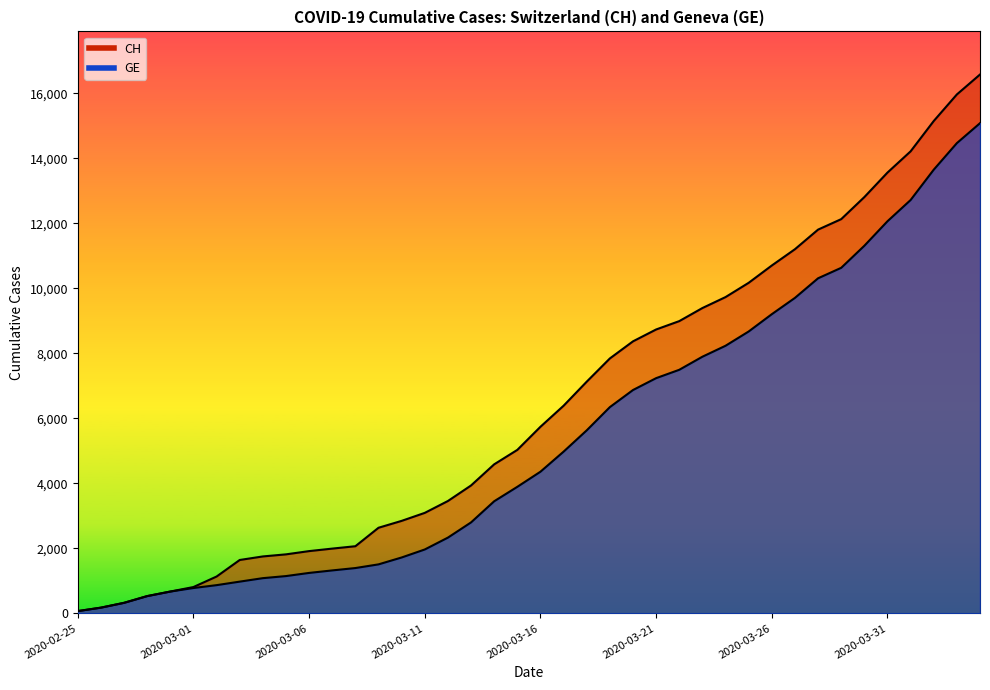

What is the difference between the maximum and minimum values in the GE series?

15005